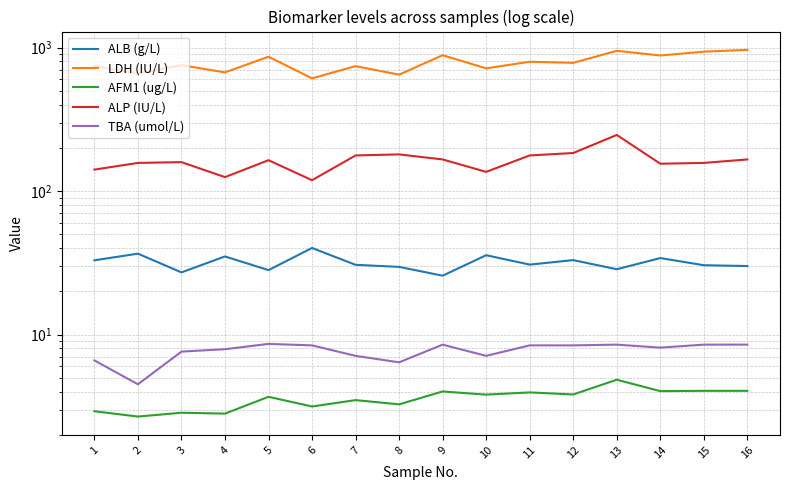

Does the chart display data point markers on the line(s)?

No